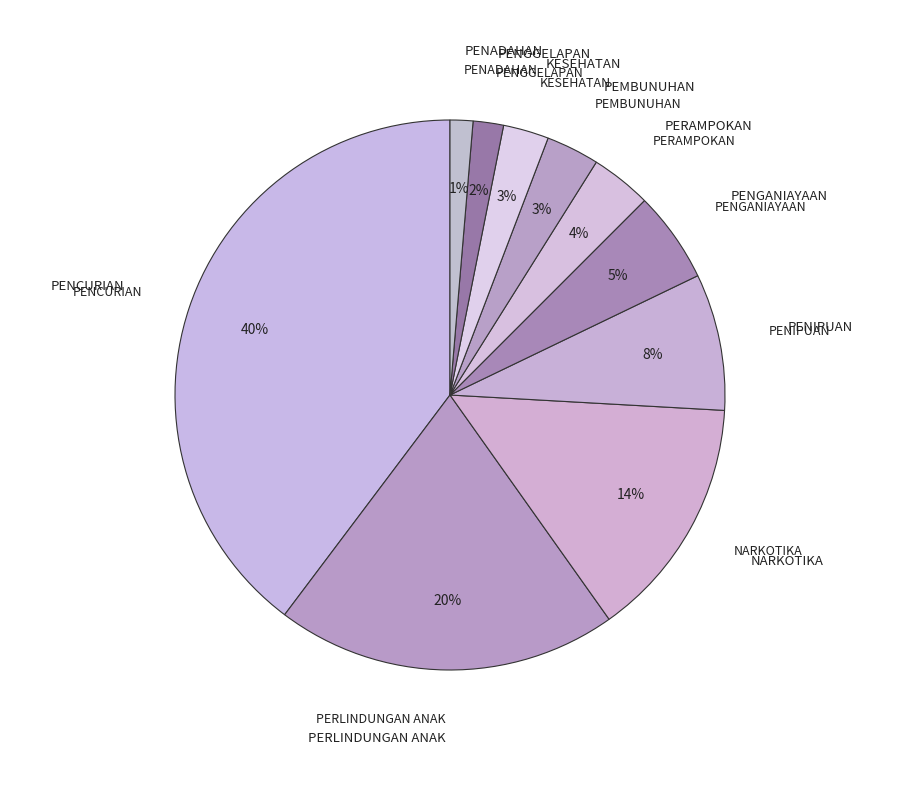

Count the number of slices in the pie.

10